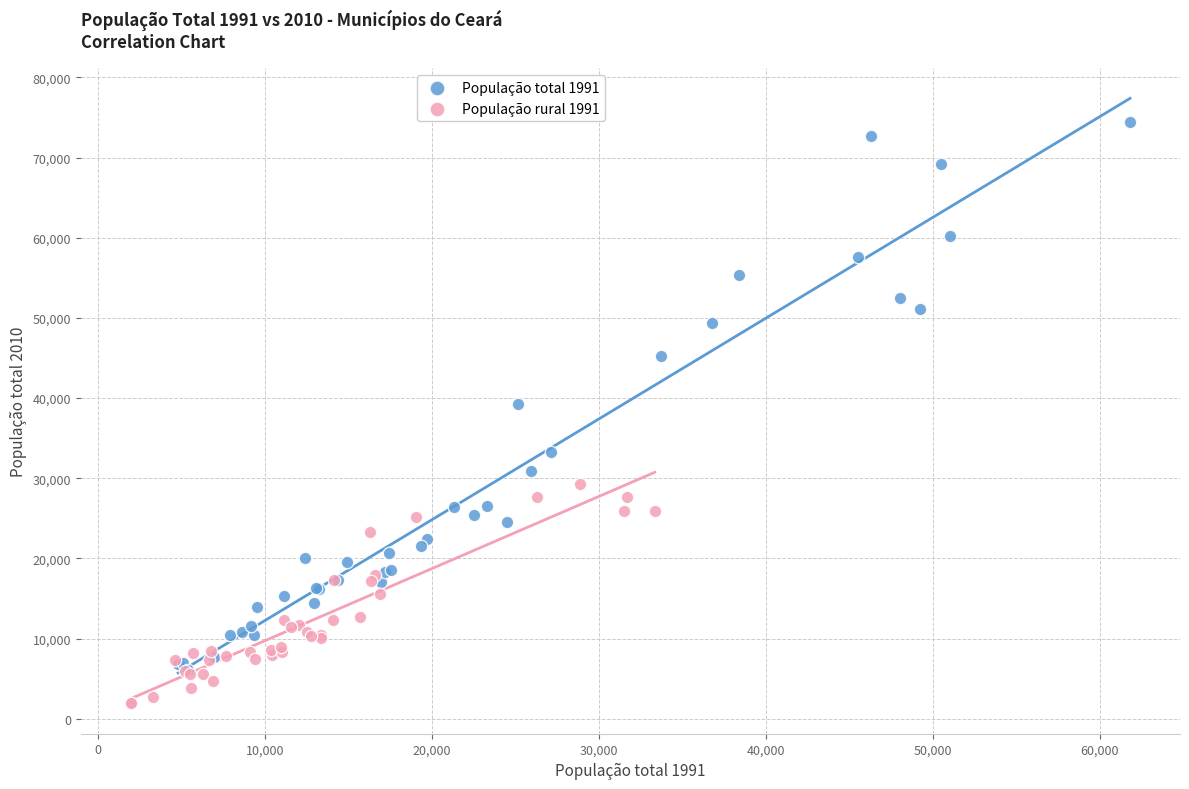

What are all the series names shown in the legend?

População total 1991, População rural 1991